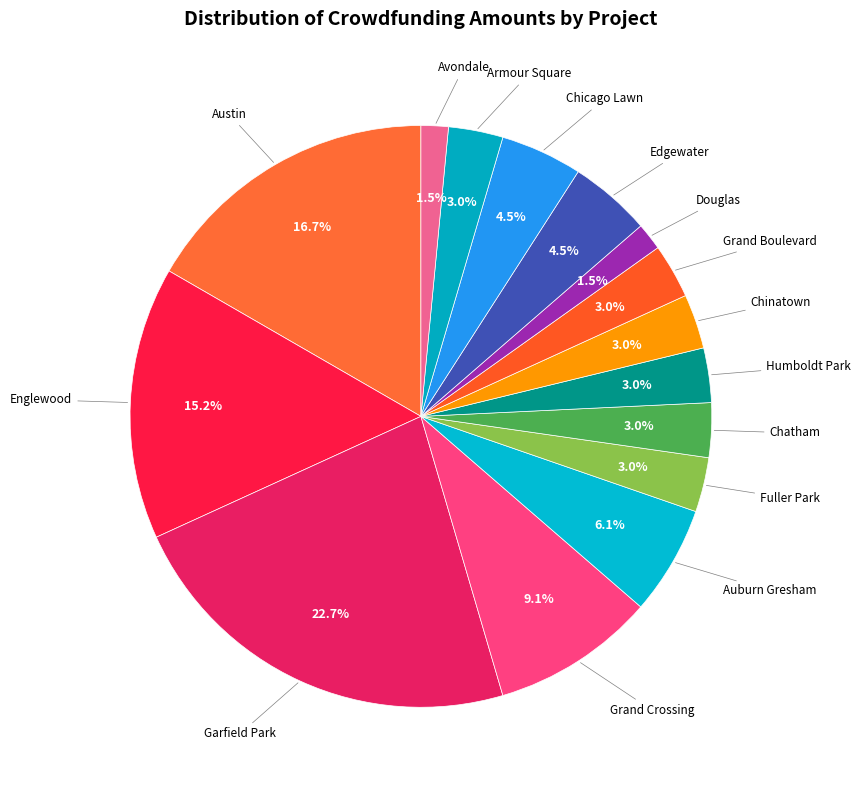

How many slices are in this pie chart?

15